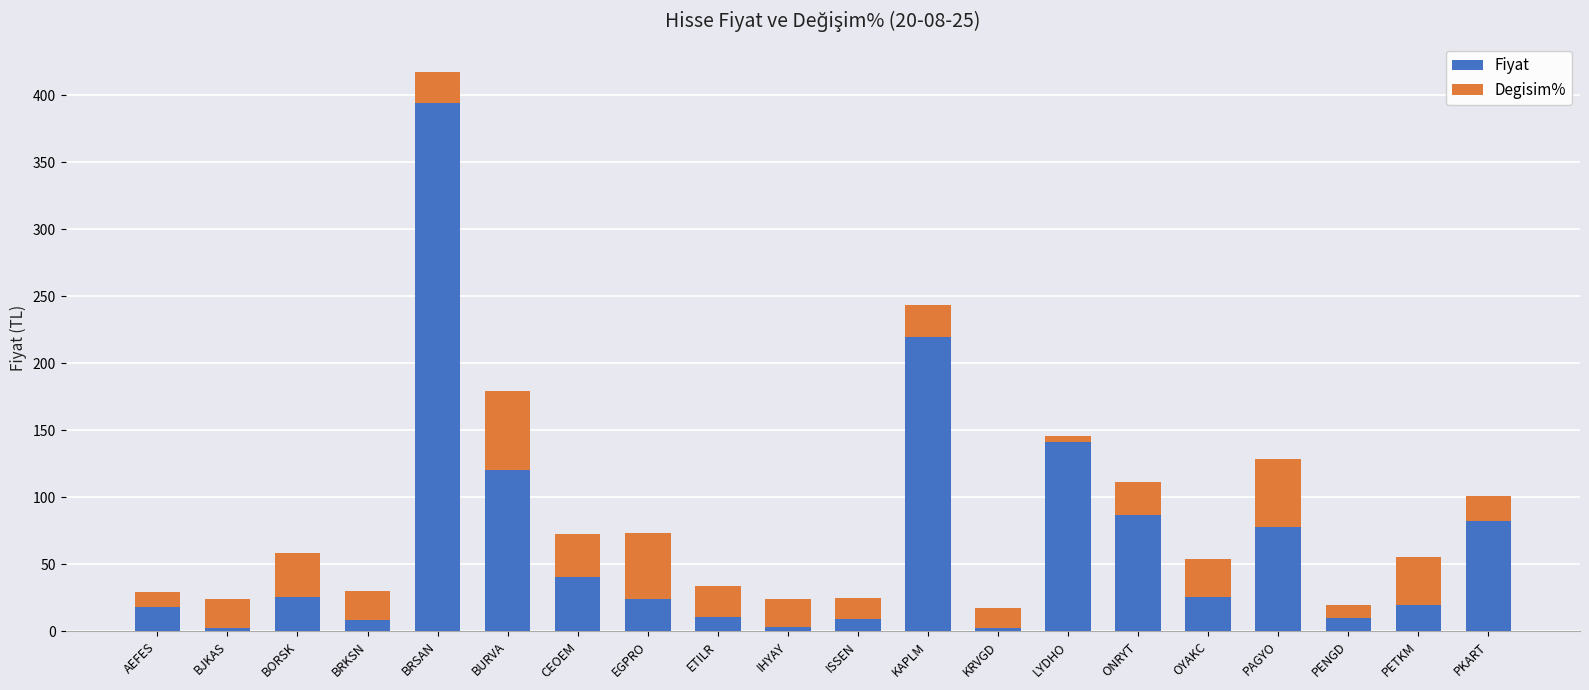

What is the highest value of the Fiyat series?

394.0